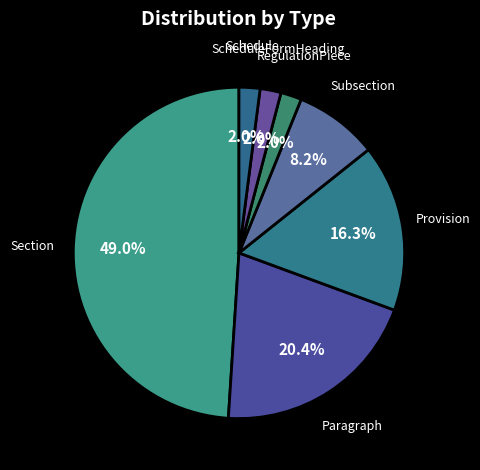

What is the largest slice in the pie chart?

Section